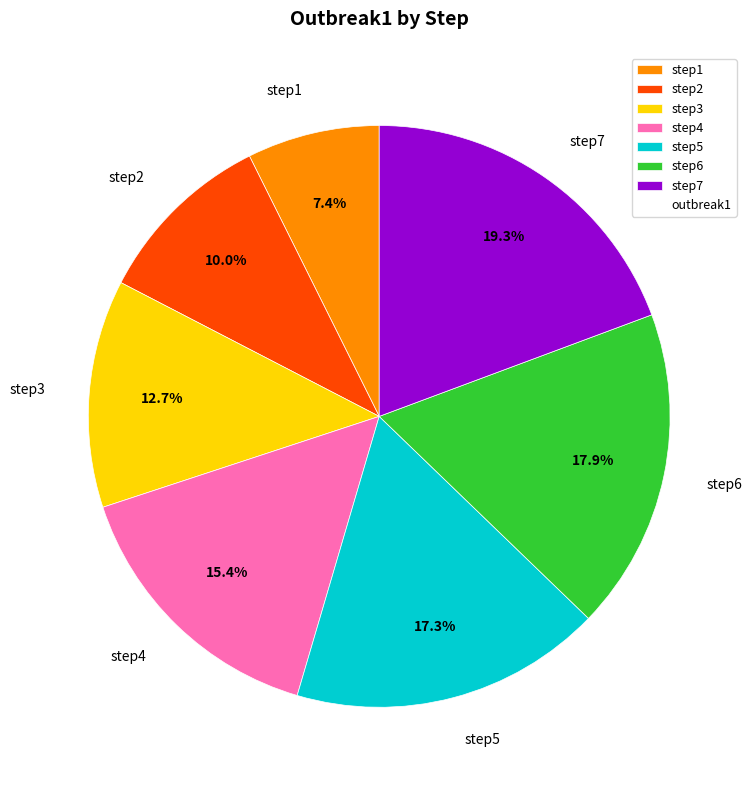

Which slice is the largest?

step7